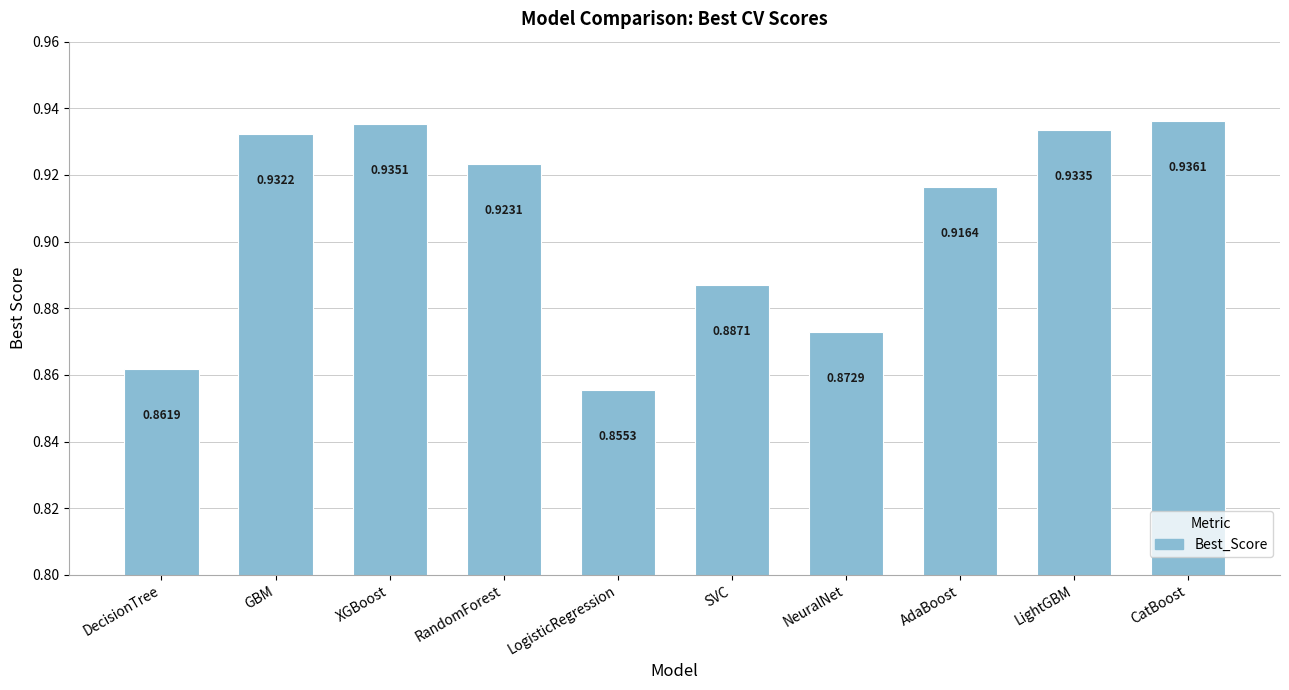

Rank the categories by value from lowest to highest.

LogisticRegression, DecisionTree, NeuralNet, SVC, AdaBoost, RandomForest, GBM, LightGBM, XGBoost, CatBoost